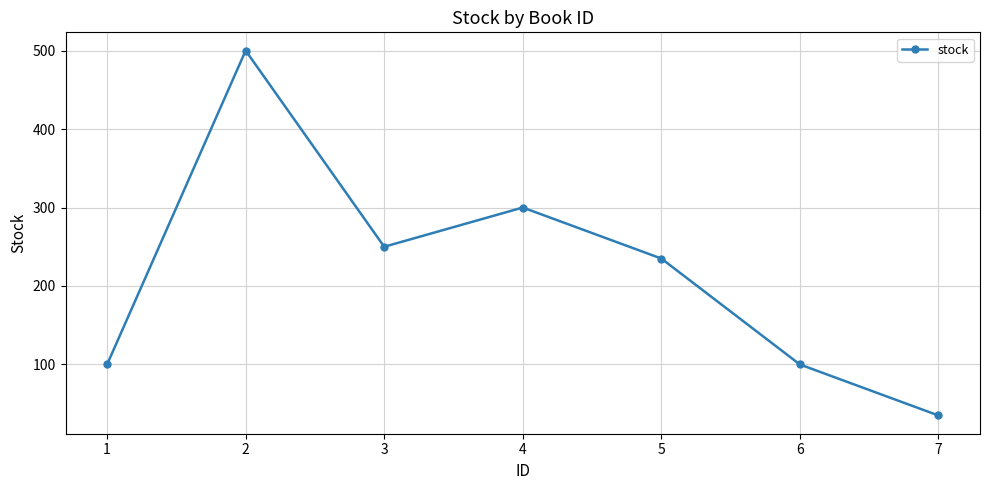

Reading left to right, what are all the values shown in this chart?

100	500	250	300	235	100	35